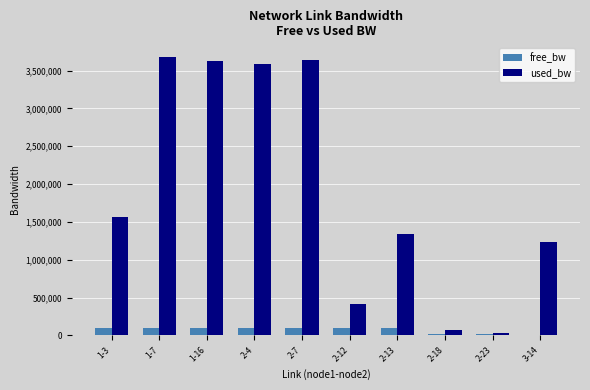

Does the chart contain stacked bars?

No